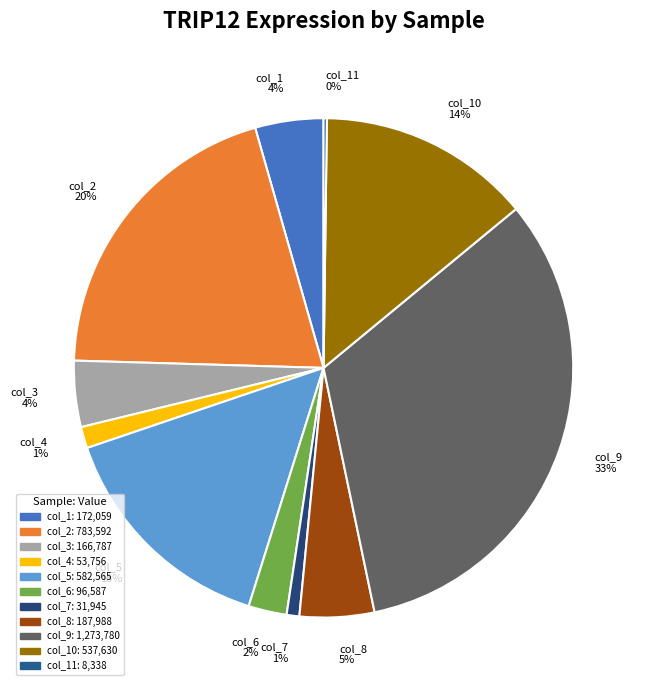

The col_4 1% slice represents 1% of the pie. True or false?

True